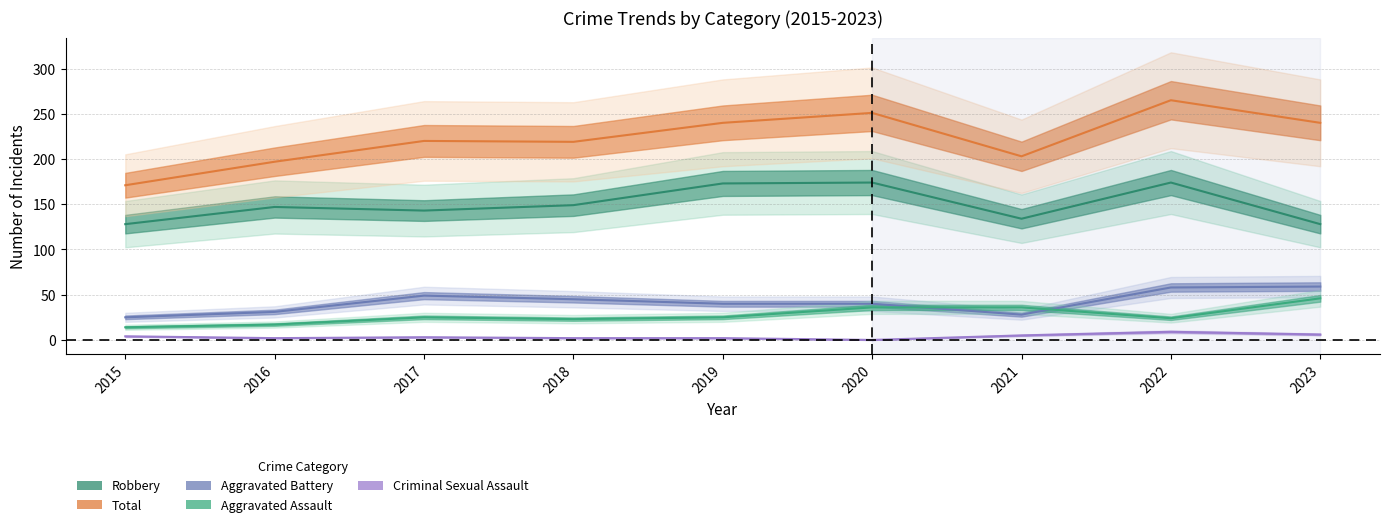

Which label corresponds to the smallest value in the chart?

2020